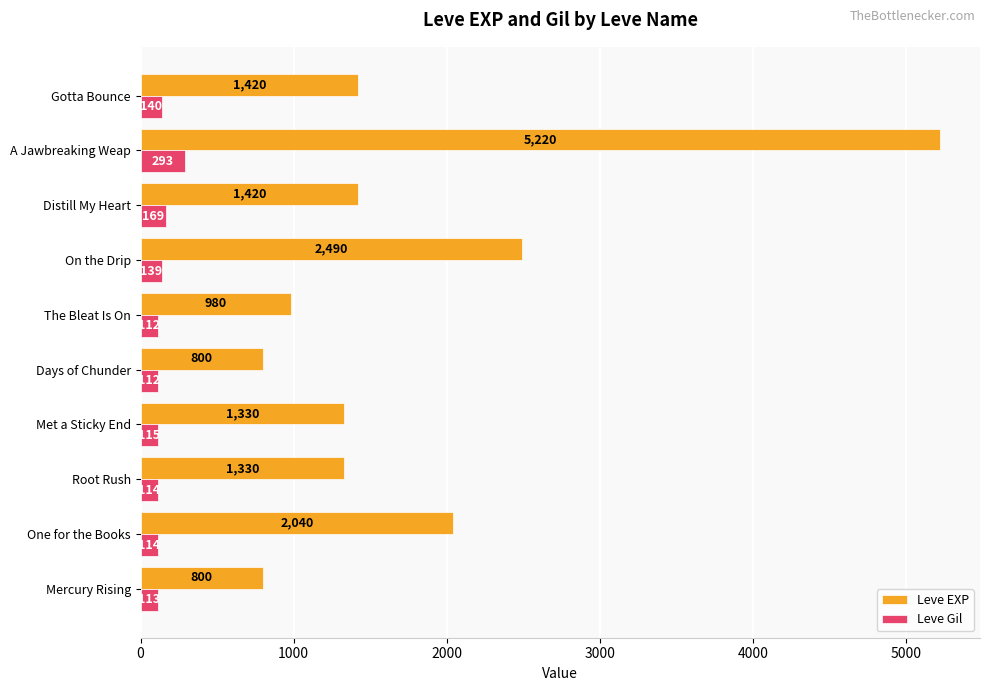

What is the average value of the Leve EXP series?

1783